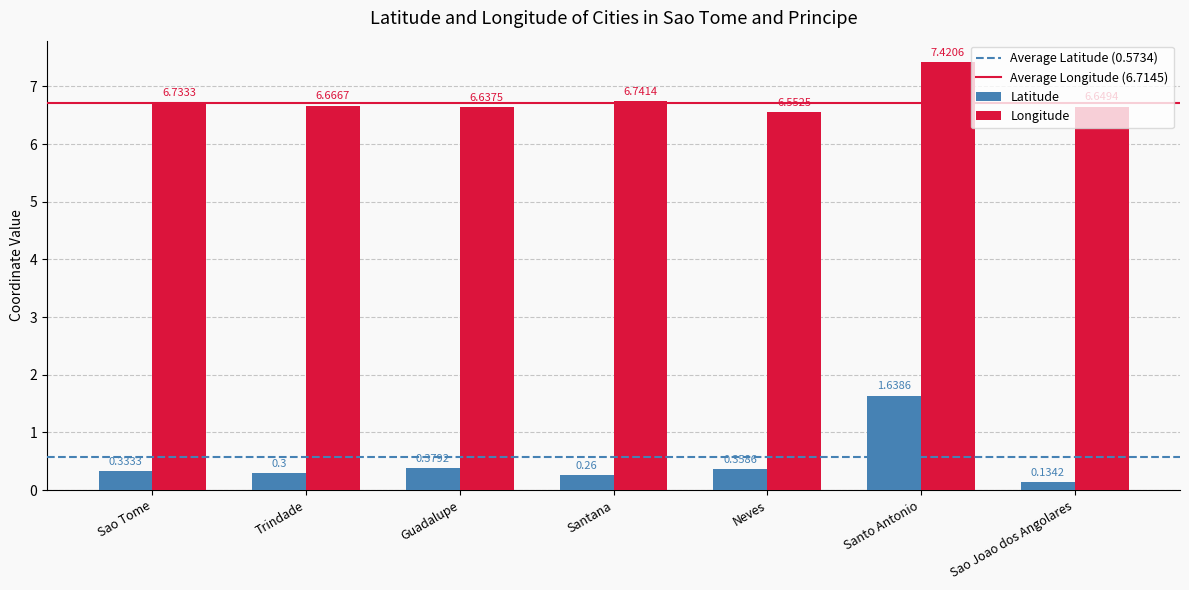

What position from the left is Guadalupe?

3